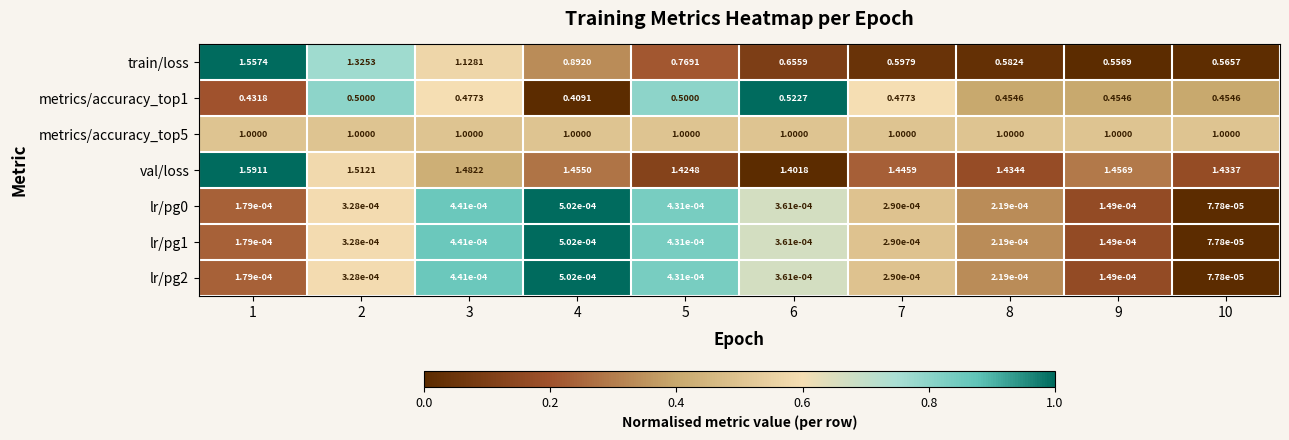

Is the value of val/loss at 8 greater than the value of lr/pg2 at 3?

Yes